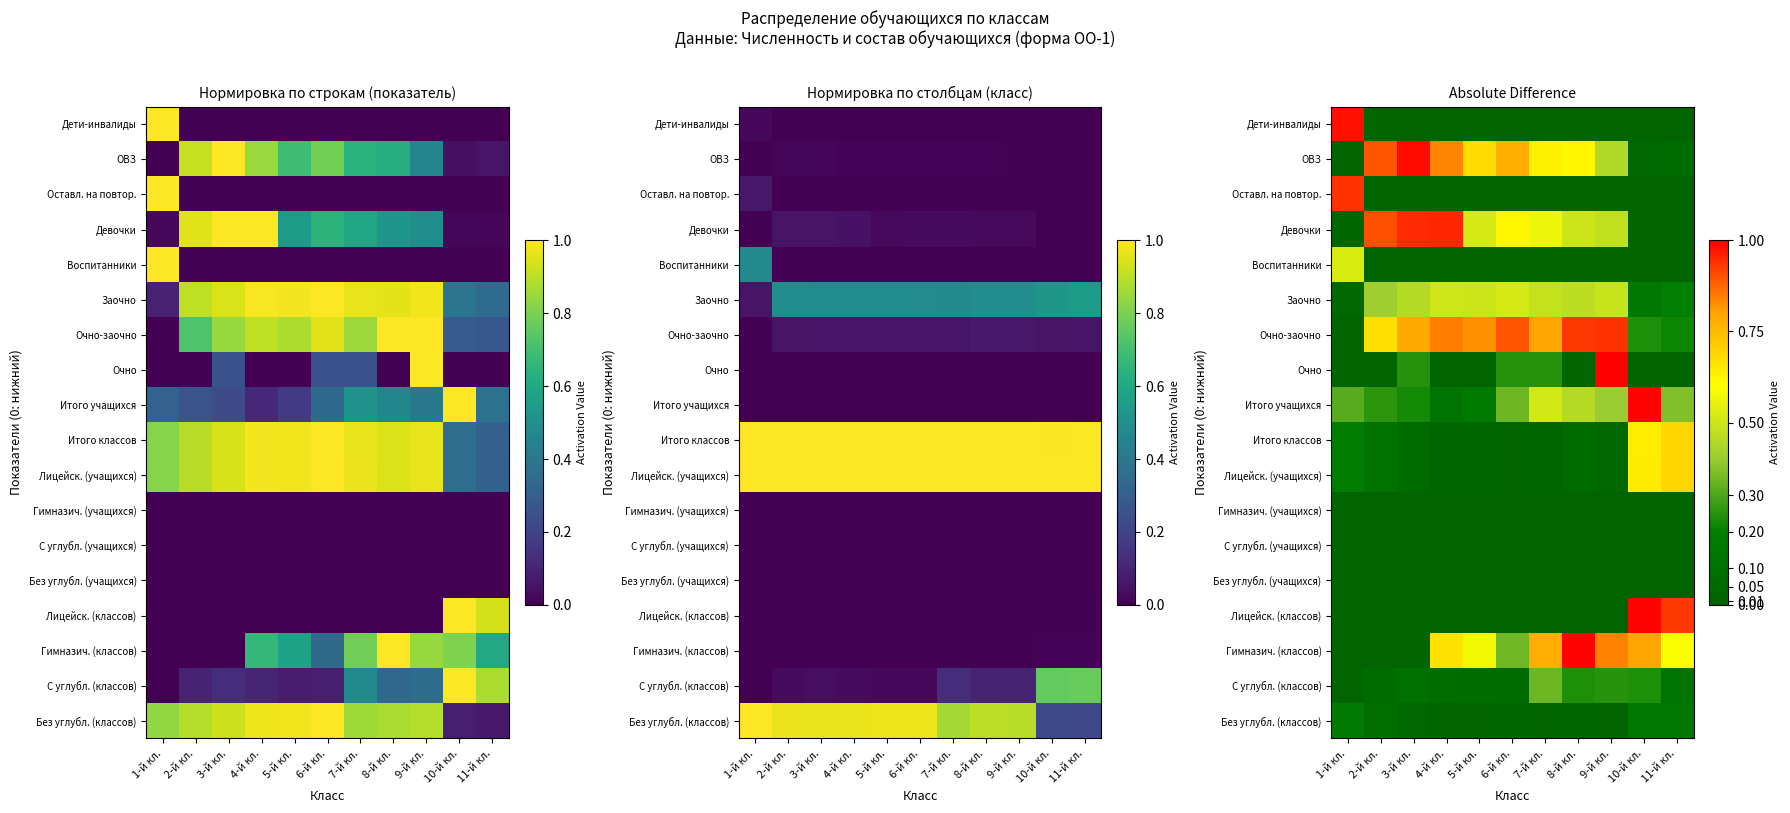

Count the number of categories in the chart.

11